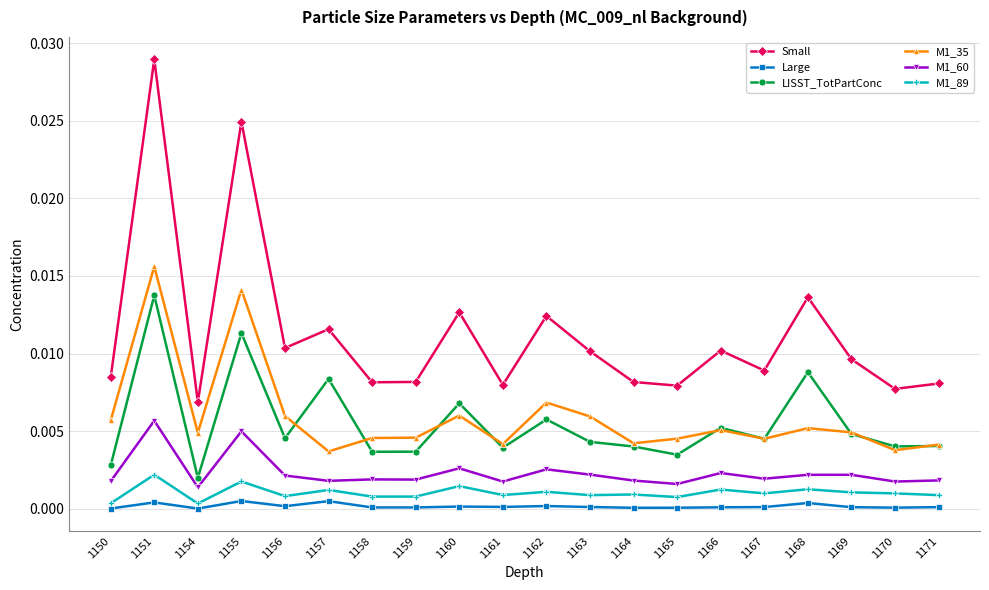

Which series has the widest spread of values?

Small